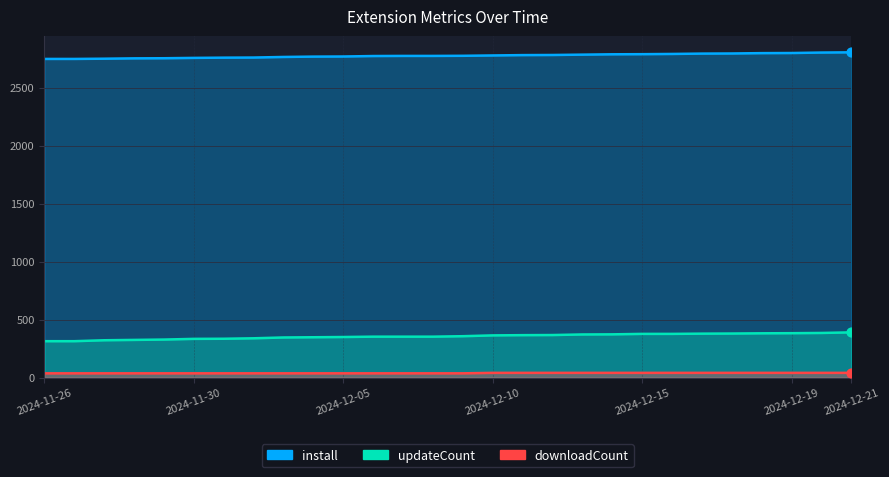

Which series contains the highest Y value?

install